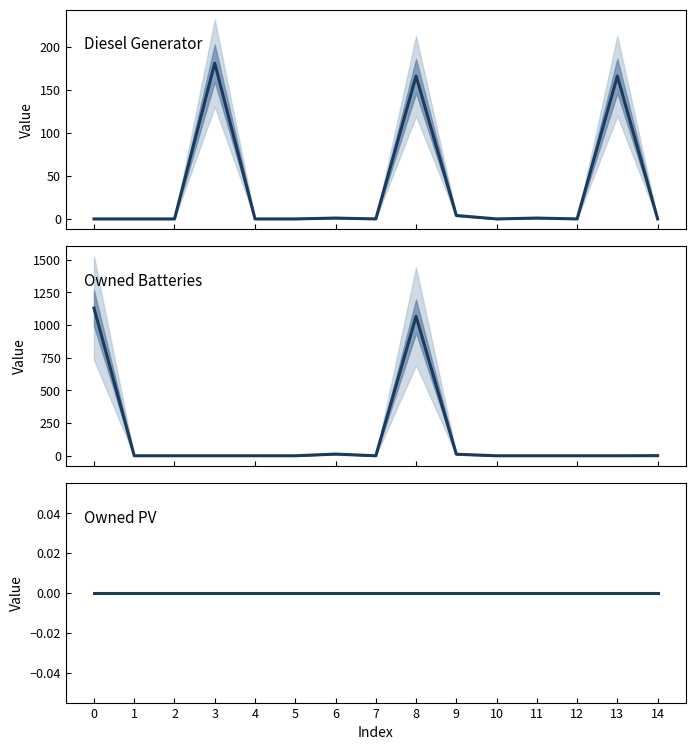

How many lines are shown in the chart?

3